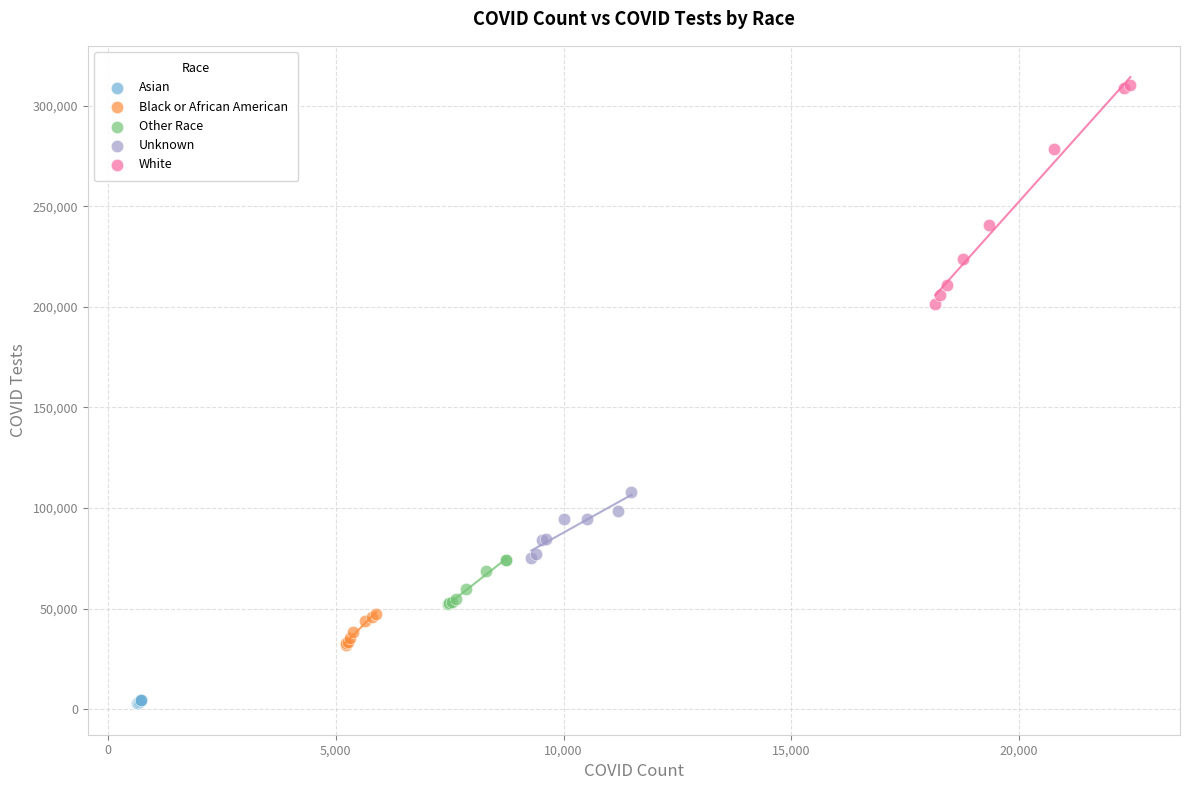

Which series reaches the maximum Y coordinate?

White